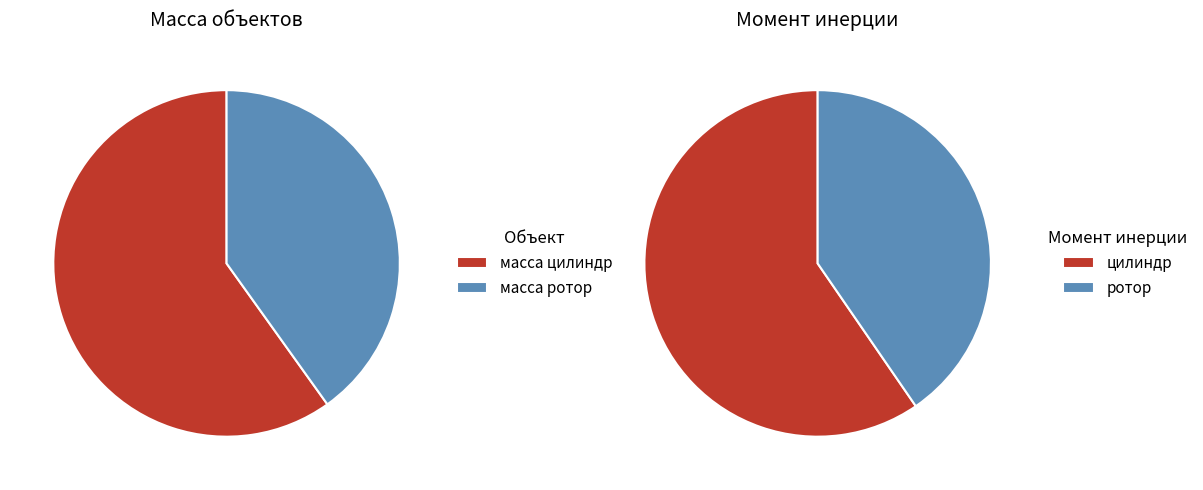

Which slice represents more than half of the pie?

масса цилиндр